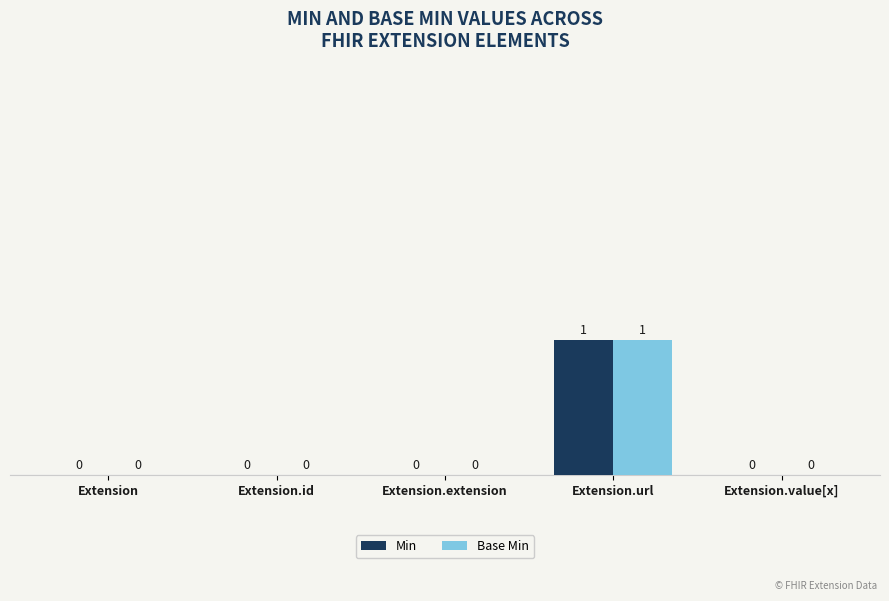

Does the chart contain stacked bars?

No